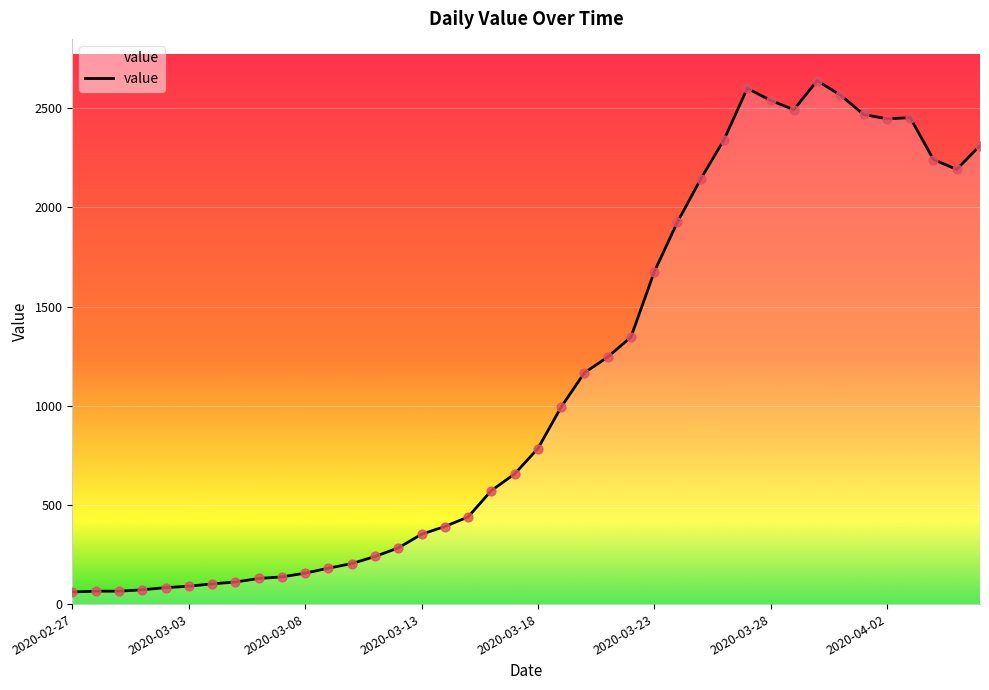

What is the difference between the maximum and minimum values?

2577